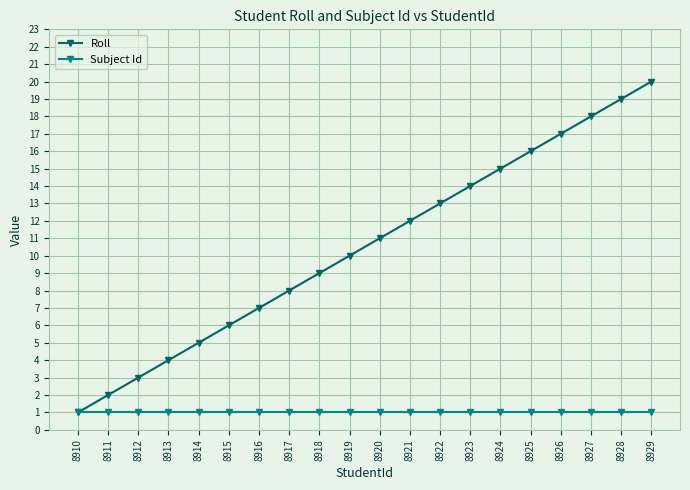

Reading right to left, extract all data points from this chart.

Roll: 20	19	18	17	16	15	14	13	12	11	10	9	8	7	6	5	4	3	2	1
Subject Id: 1	1	1	1	1	1	1	1	1	1	1	1	1	1	1	1	1	1	1	1